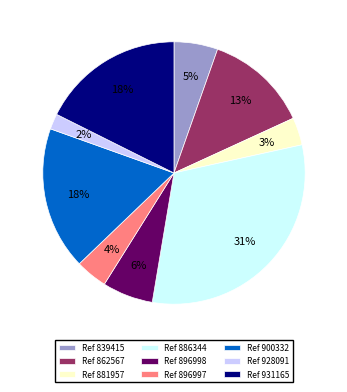

Approximately how many times larger is the value at Ref 839415 compared to Ref 862567?

0.4